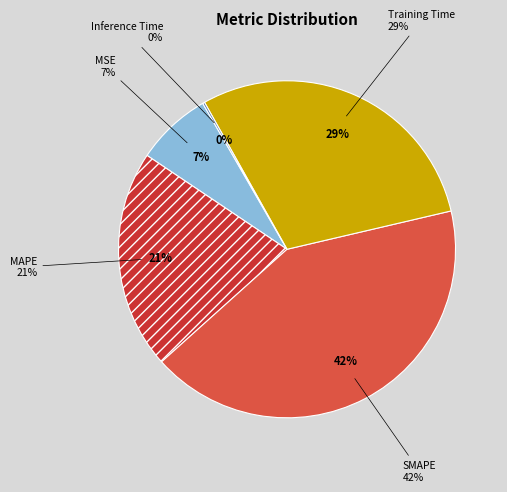

What is the largest slice in the pie chart?

SMAPE